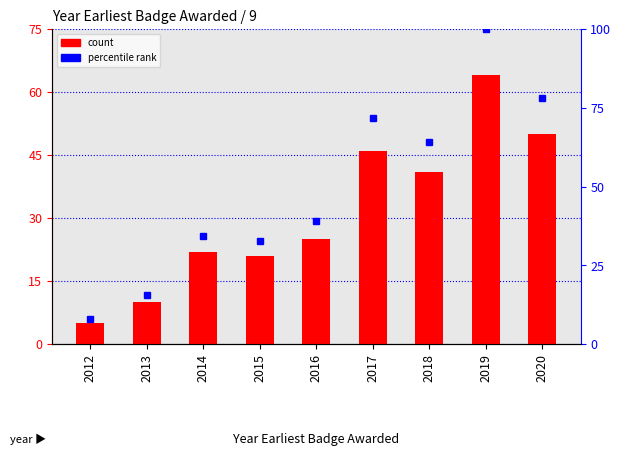

List the labels in order of value, smallest first.

2012, 2013, 2015, 2014, 2016, 2018, 2017, 2020, 2019